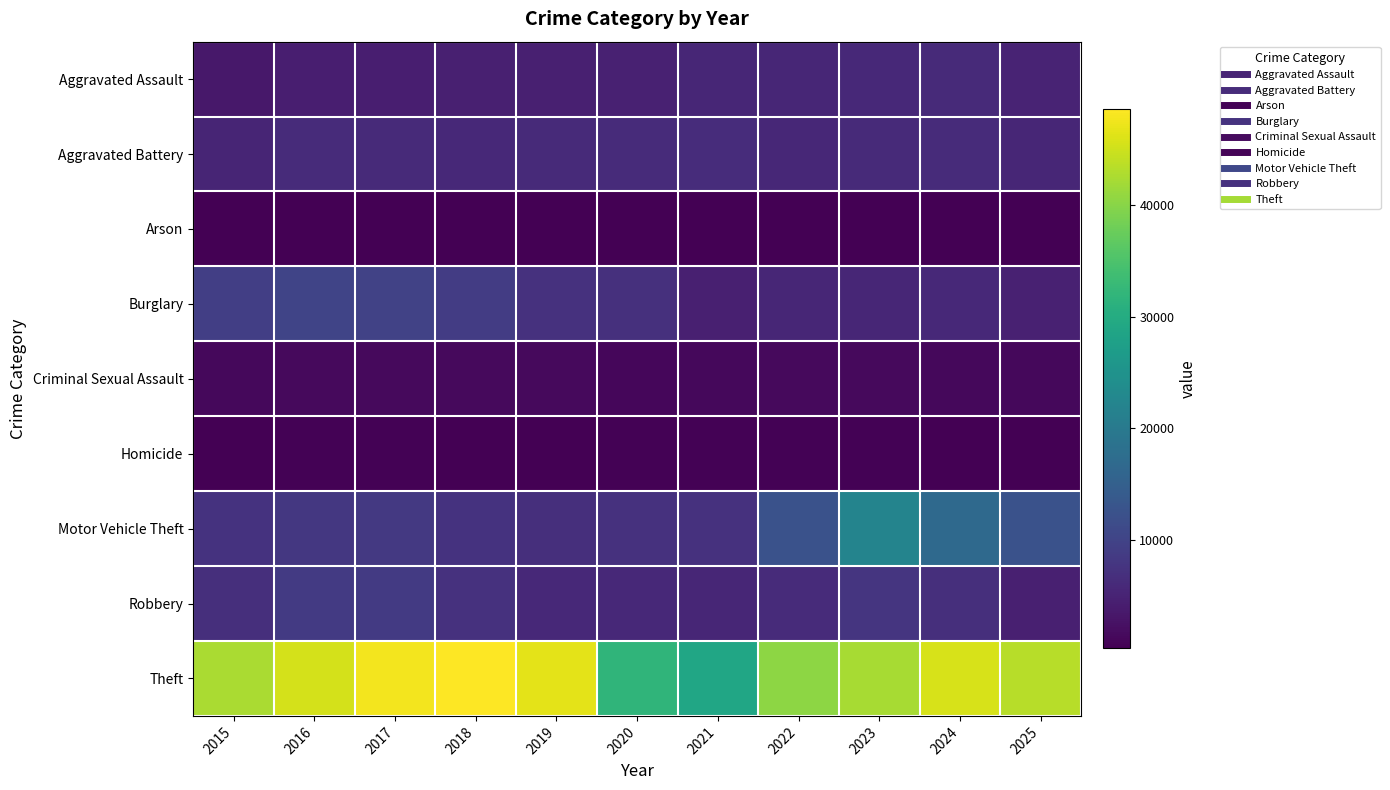

What is the spread (max minus min) of values at 2016?

45144